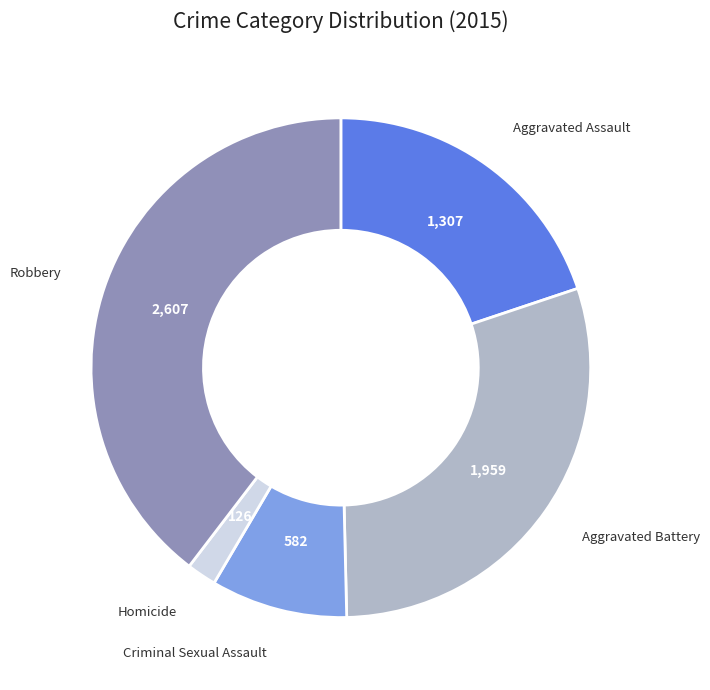

How many segments does this pie chart have?

5